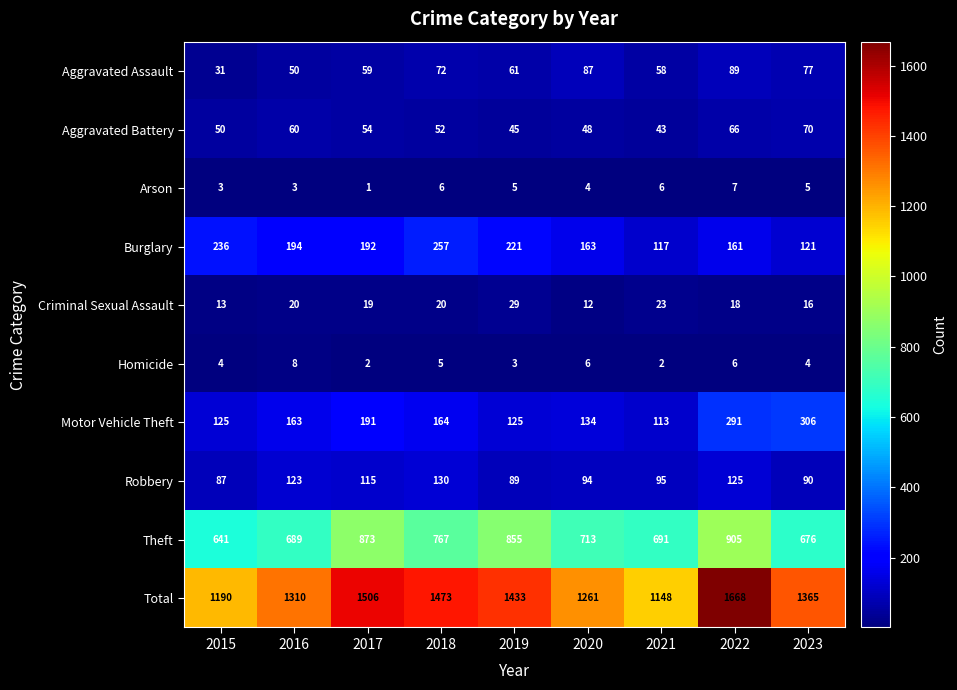

What is the difference between the maximum and minimum values in the Arson series?

6